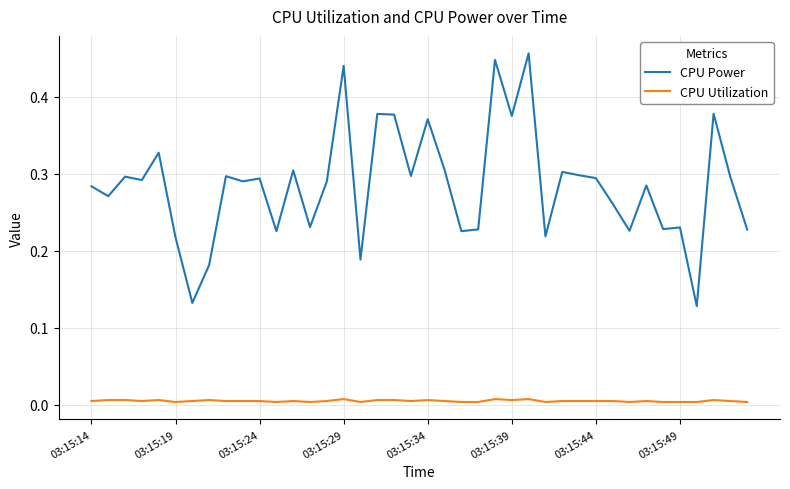

Which series has the largest range (max minus min)?

CPU Power